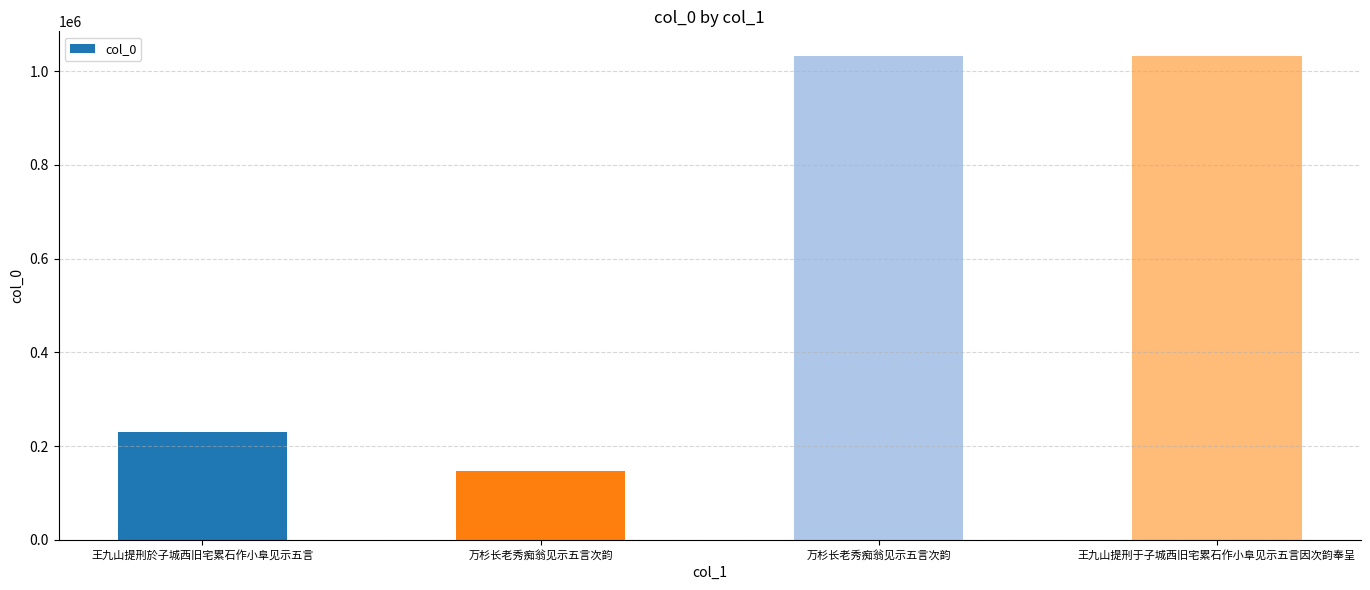

Which label corresponds to the smallest value in the chart?

万杉长老秀痴翁见示五言次韵